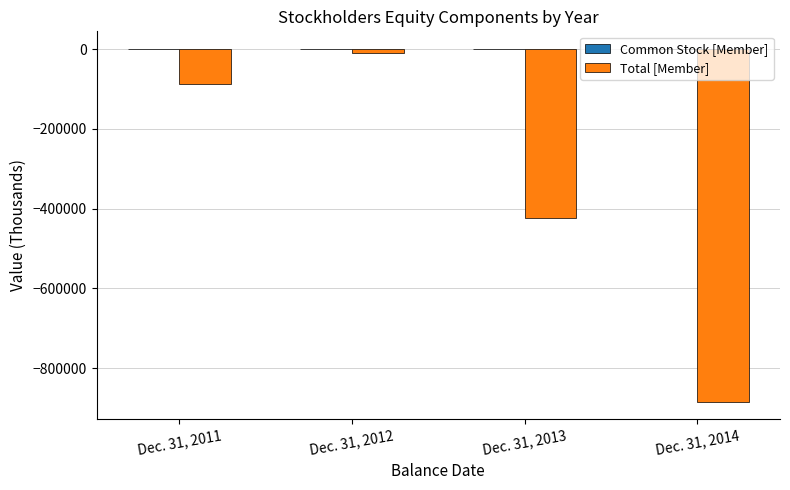

True or false: Total [Member] has a value of -9323 at Dec. 31, 2012.

True